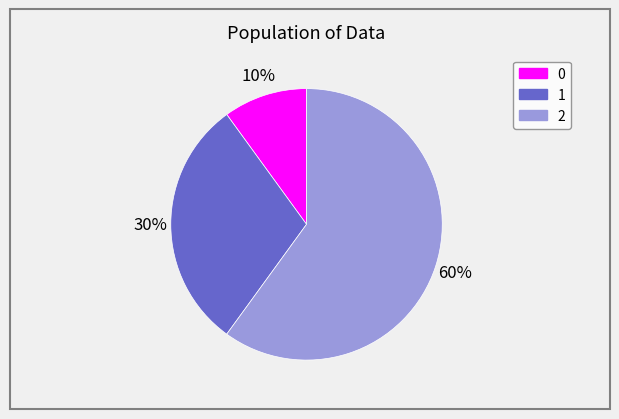

What is the largest slice in the pie chart?

2